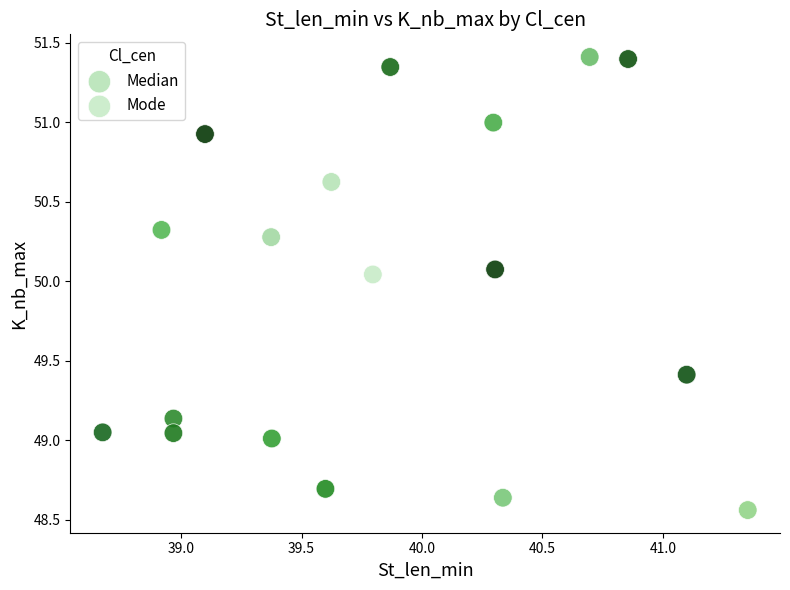

Which series has the widest spread of Y values?

Median